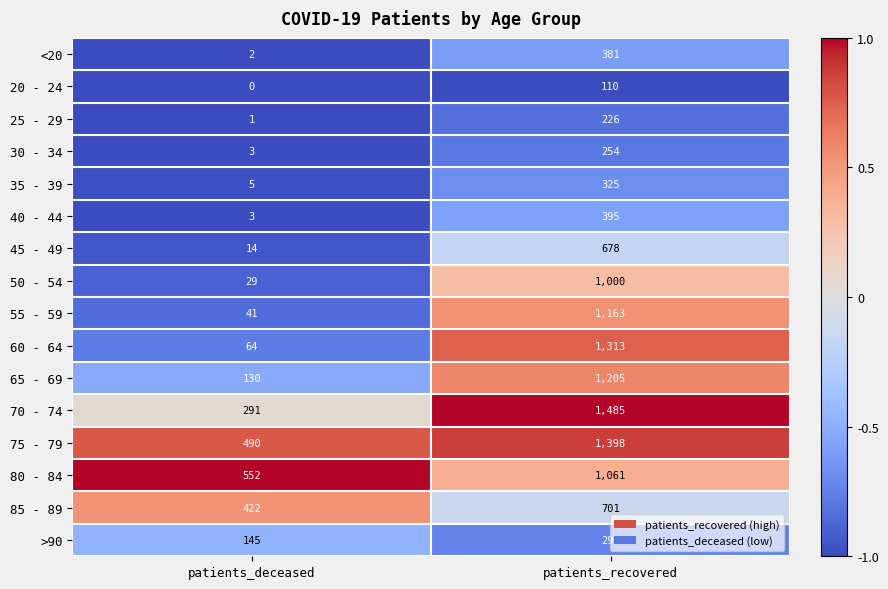

What is the difference between the maximum and minimum values in the 50 - 54 series?

971